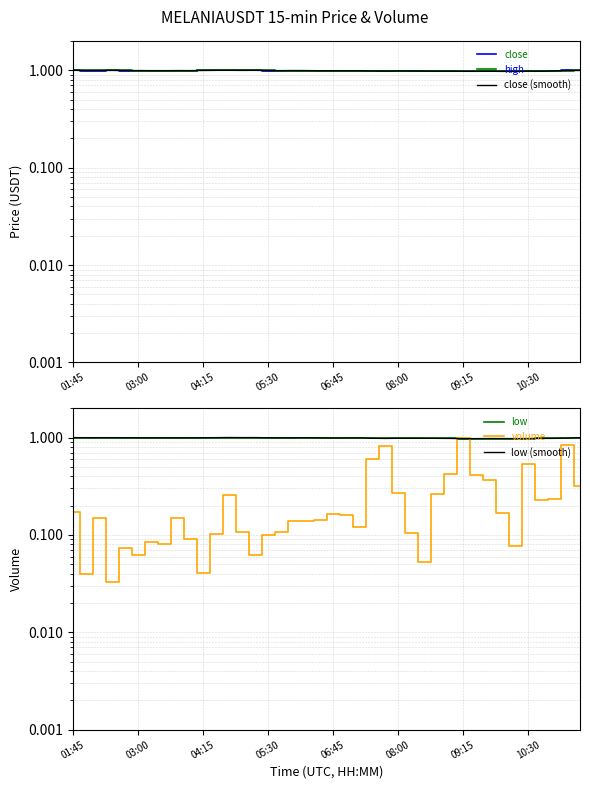

Which series ends up on top after the final intersection of high and close (smooth)?

high